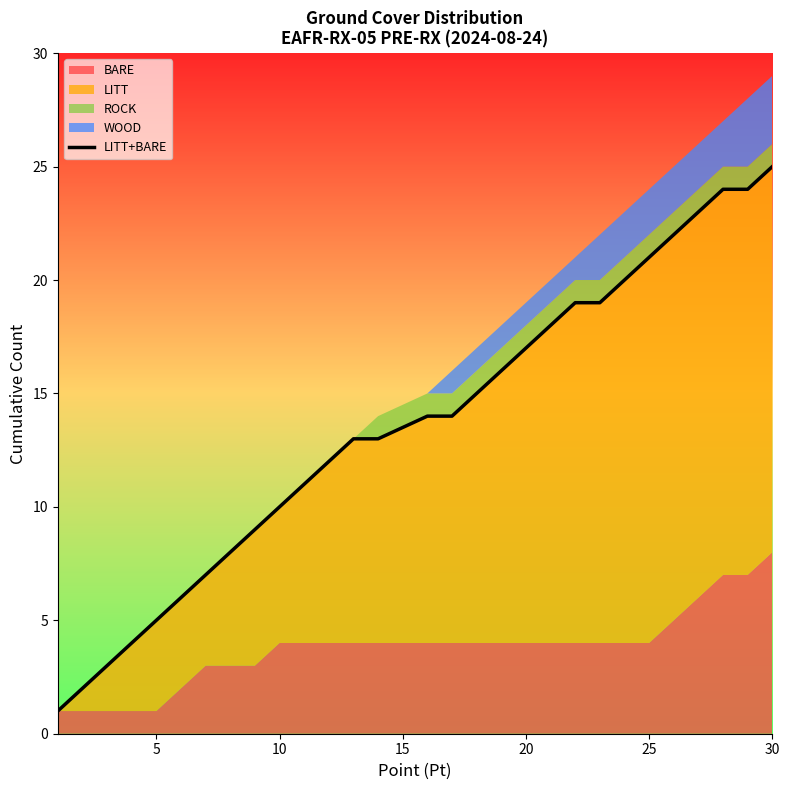

True or false: the data shows 3 at 5.

False